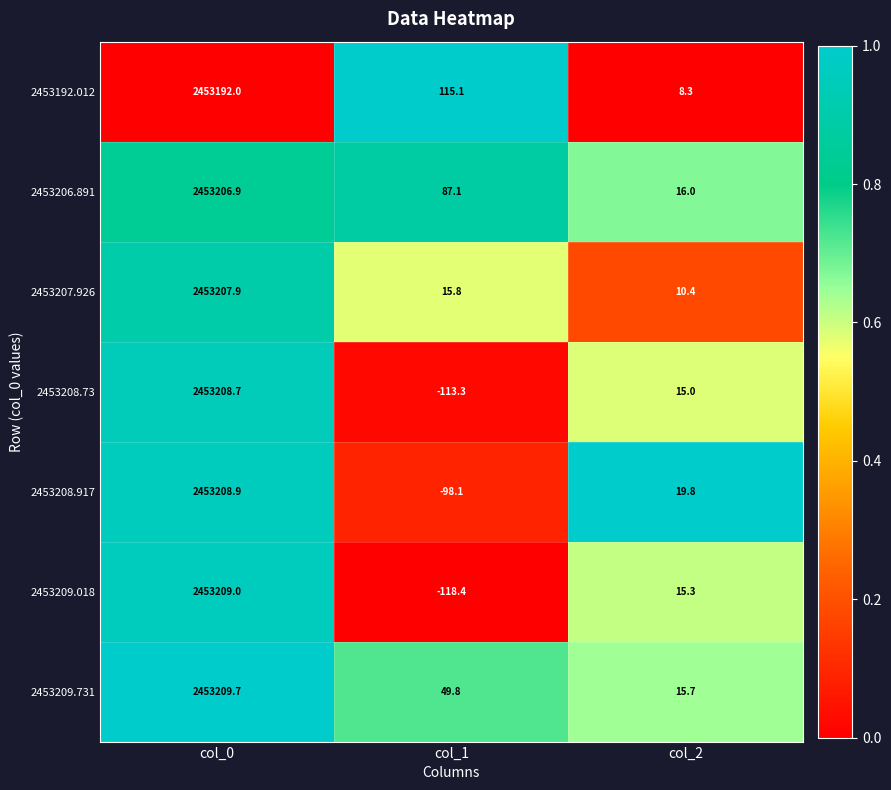

Rank the series by their maximum value, from lowest to highest.

2453192.012, 2453206.891, 2453207.926, 2453208.73, 2453208.917, 2453209.018, 2453209.731